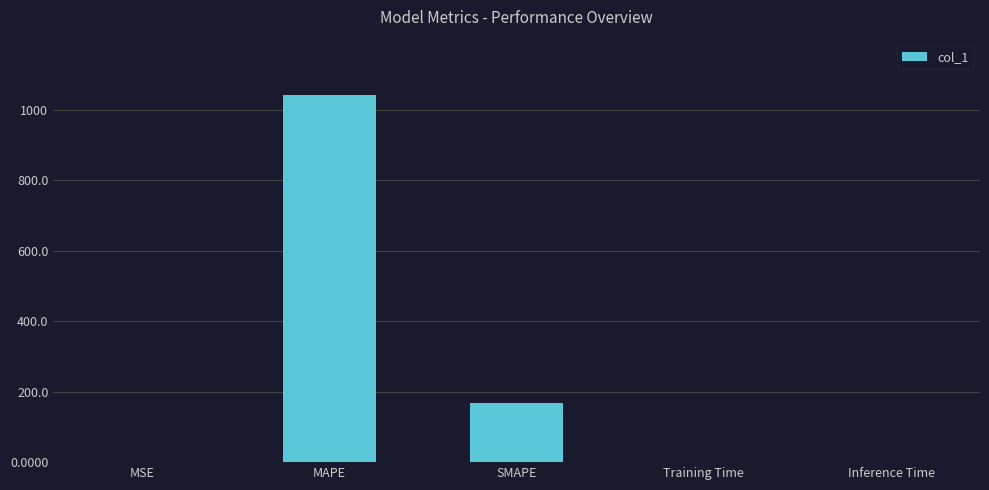

Read the value at MAPE.

1043.3